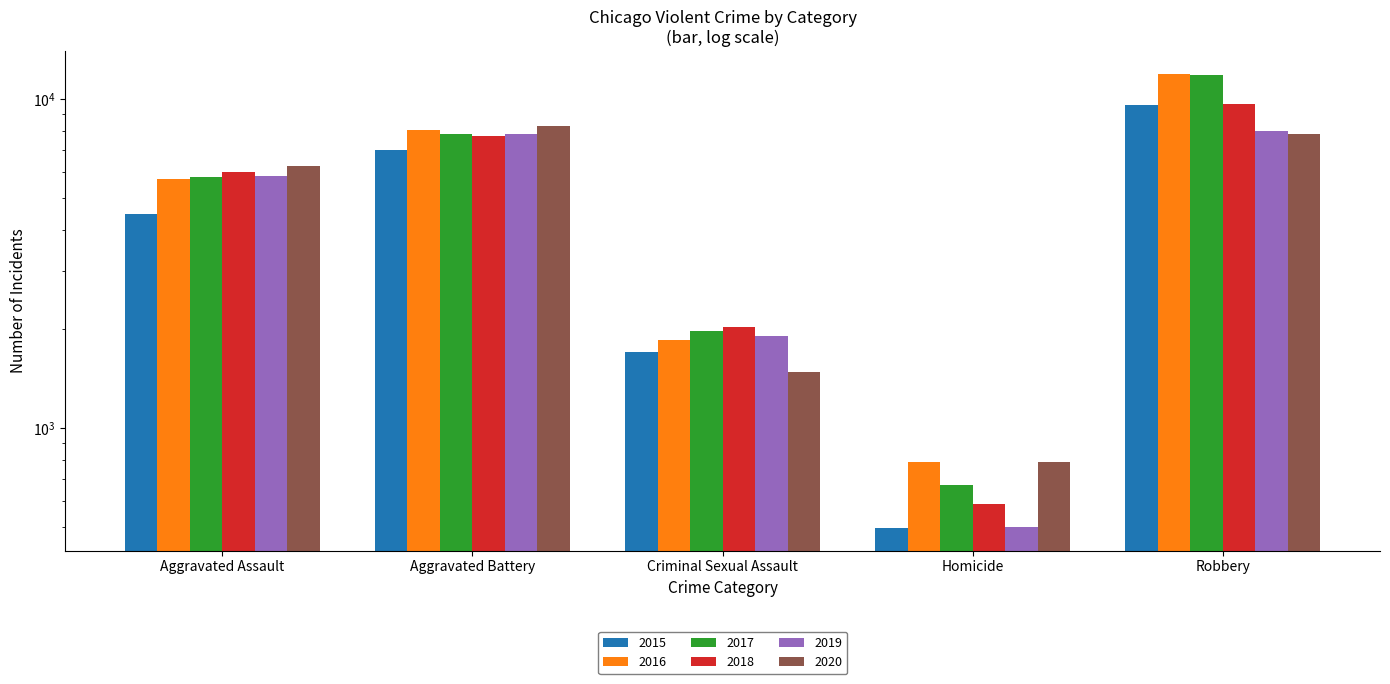

What is the average value of the 2017 series?

5632